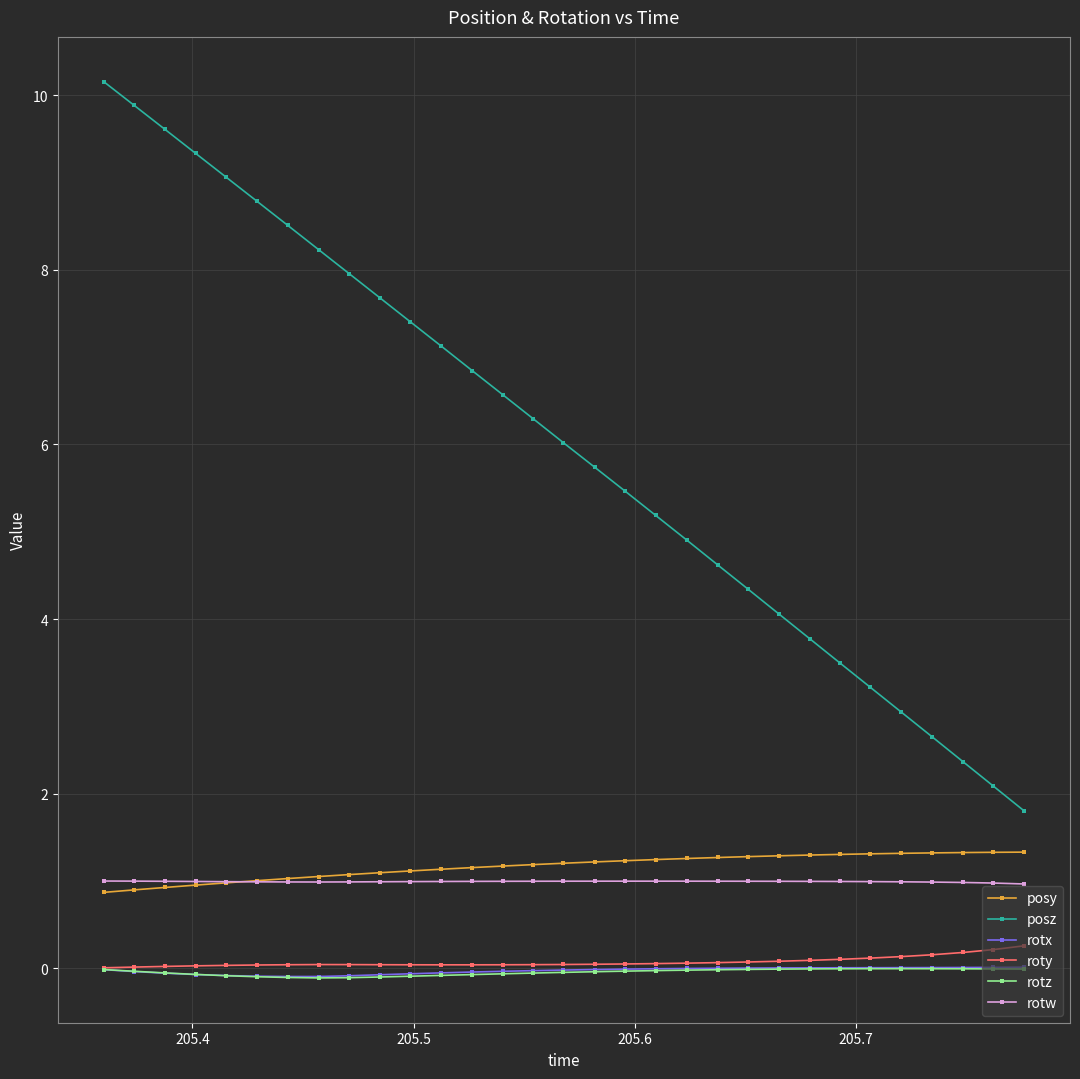

True or false: posz and roty intersect in this chart.

False